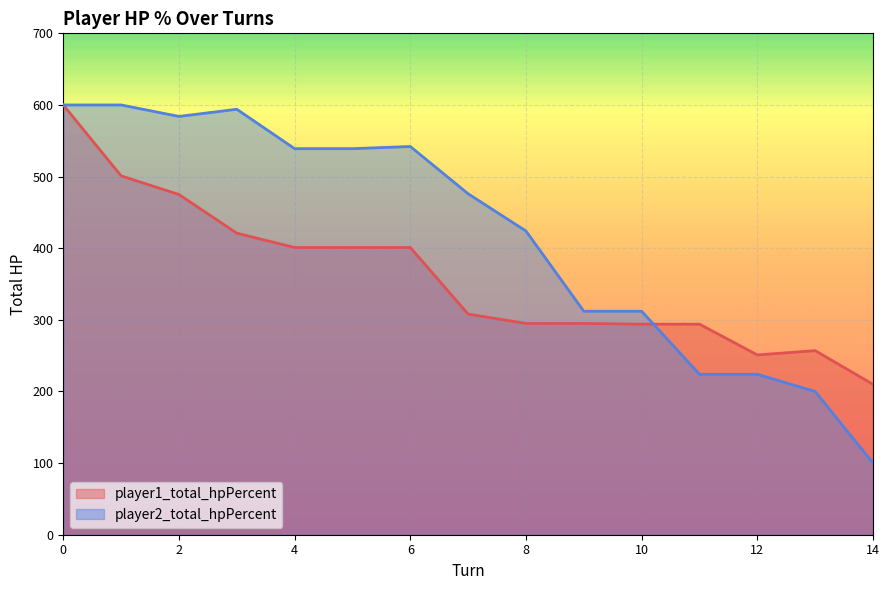

What is the minimum value shown in the chart?

100